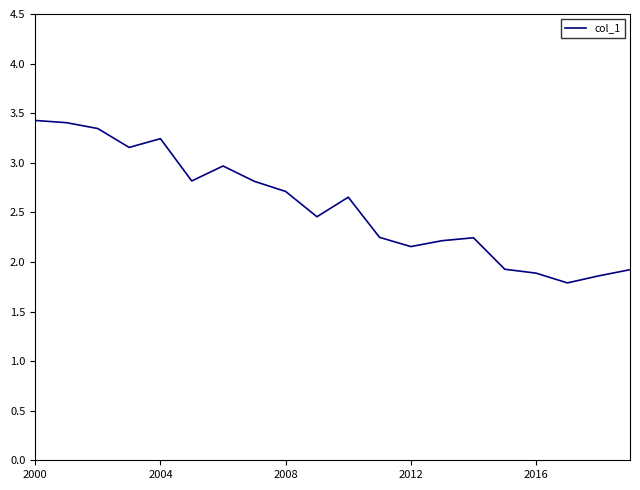

What is the minimum value shown in the chart?

1.8